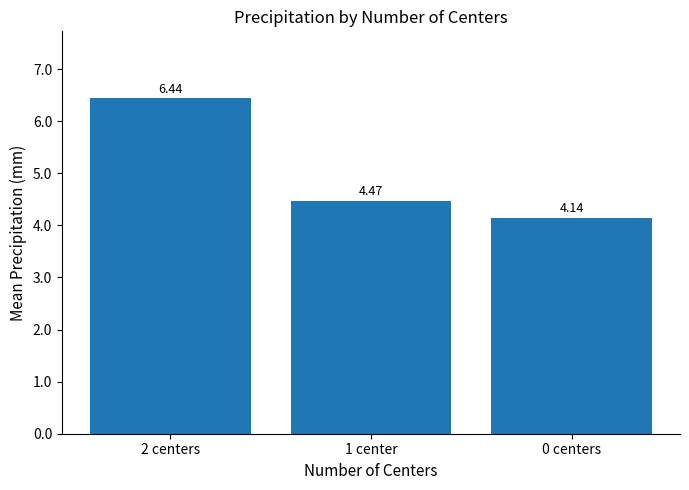

What is the sum of all values?

15.1